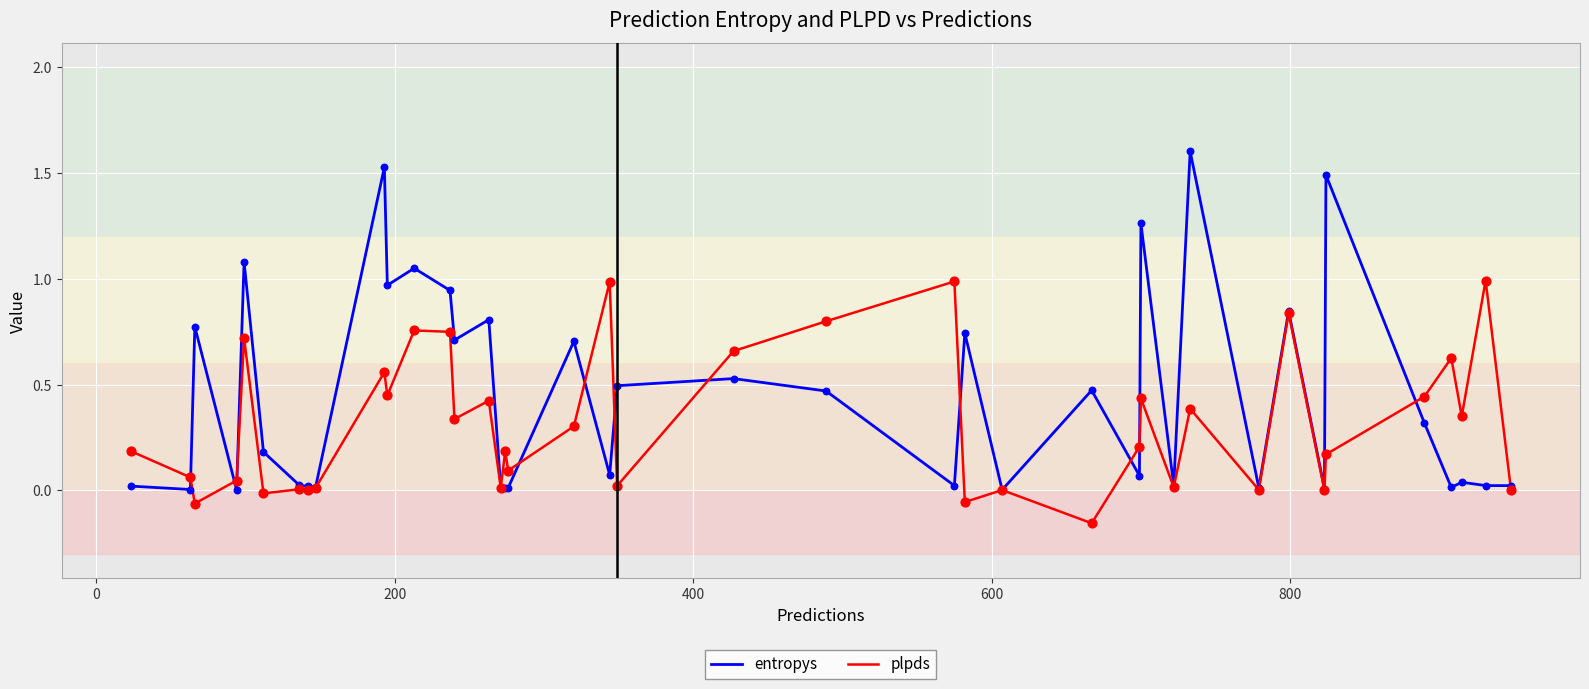

Which series has the largest range (max minus min)?

entropys